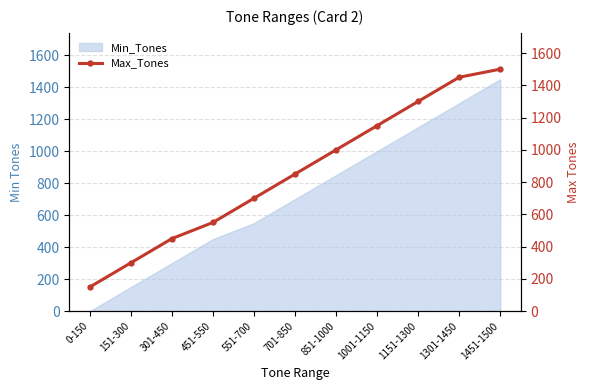

How many data points does each series have?

11